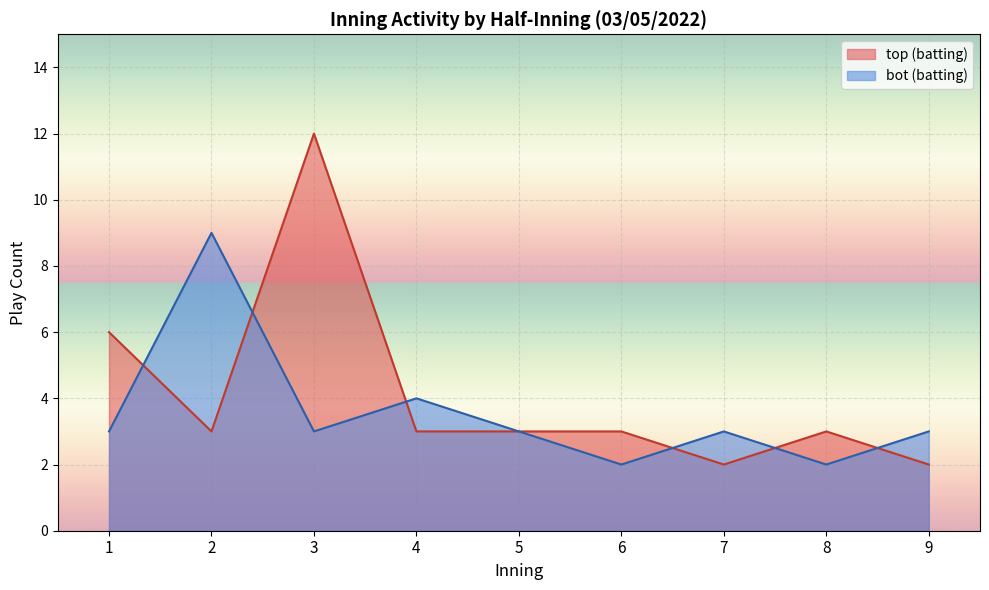

At which category is the sum across all series the highest?

3